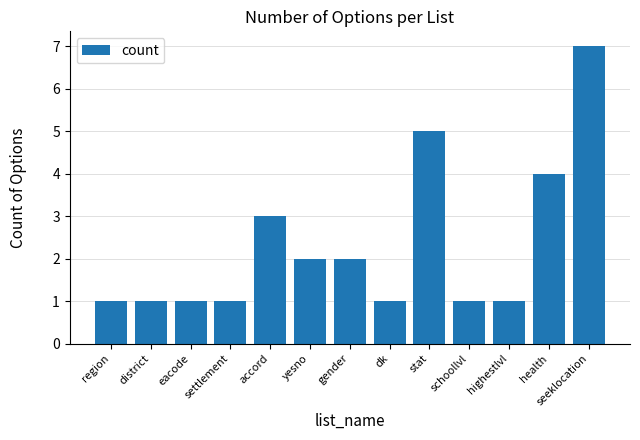

Reading right to left, transcribe all the data shown in this chart.

7	4	1	1	5	1	2	2	3	1	1	1	1